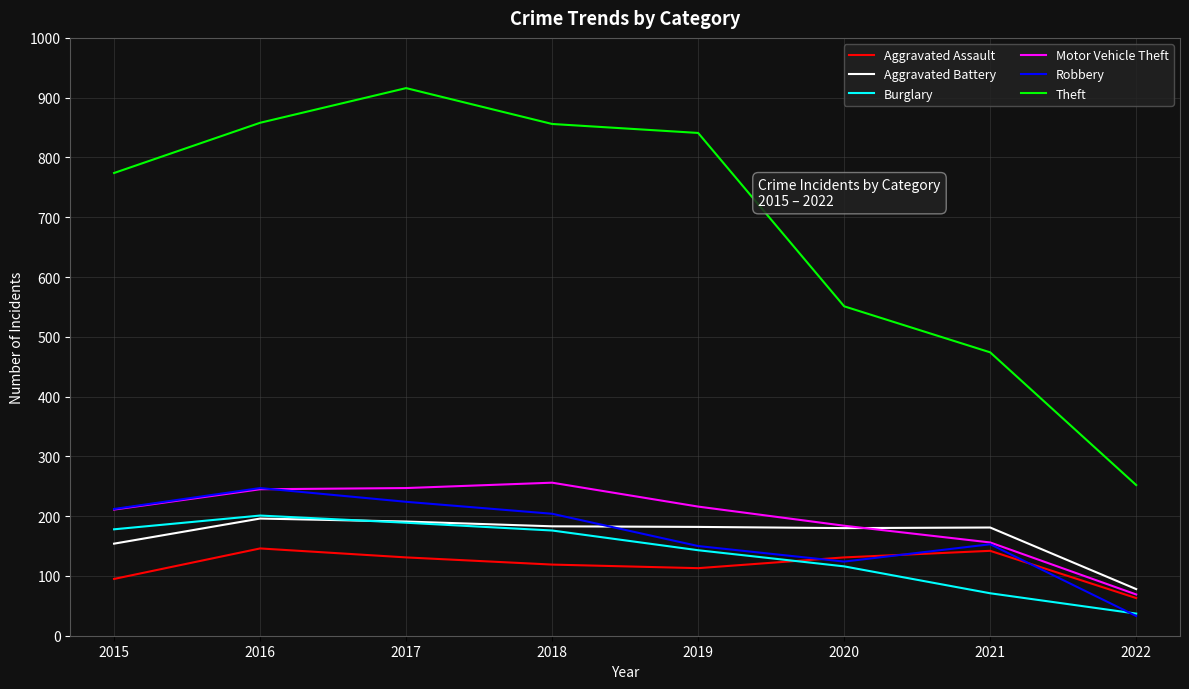

What is the difference between the highest and lowest values at 2017?

785